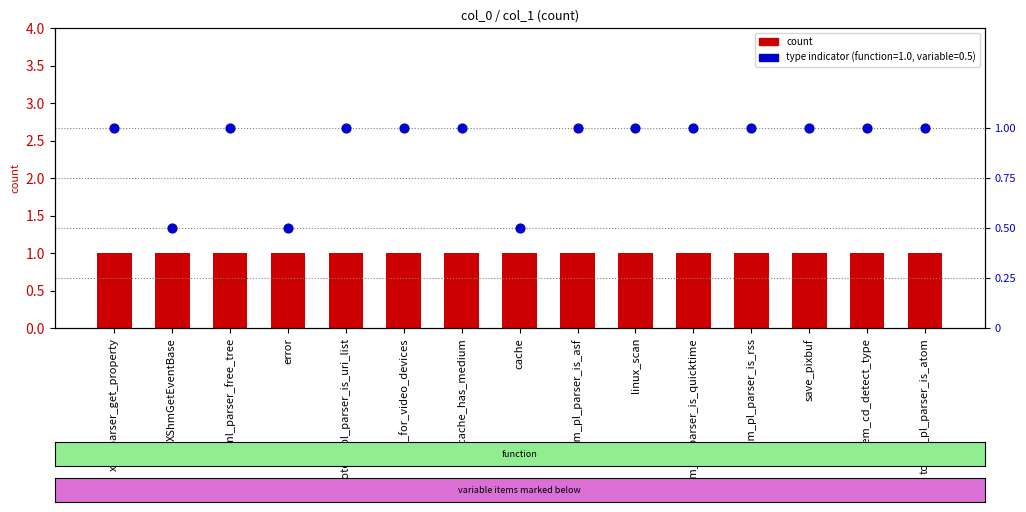

Which series has the widest spread of Y values?

type indicator